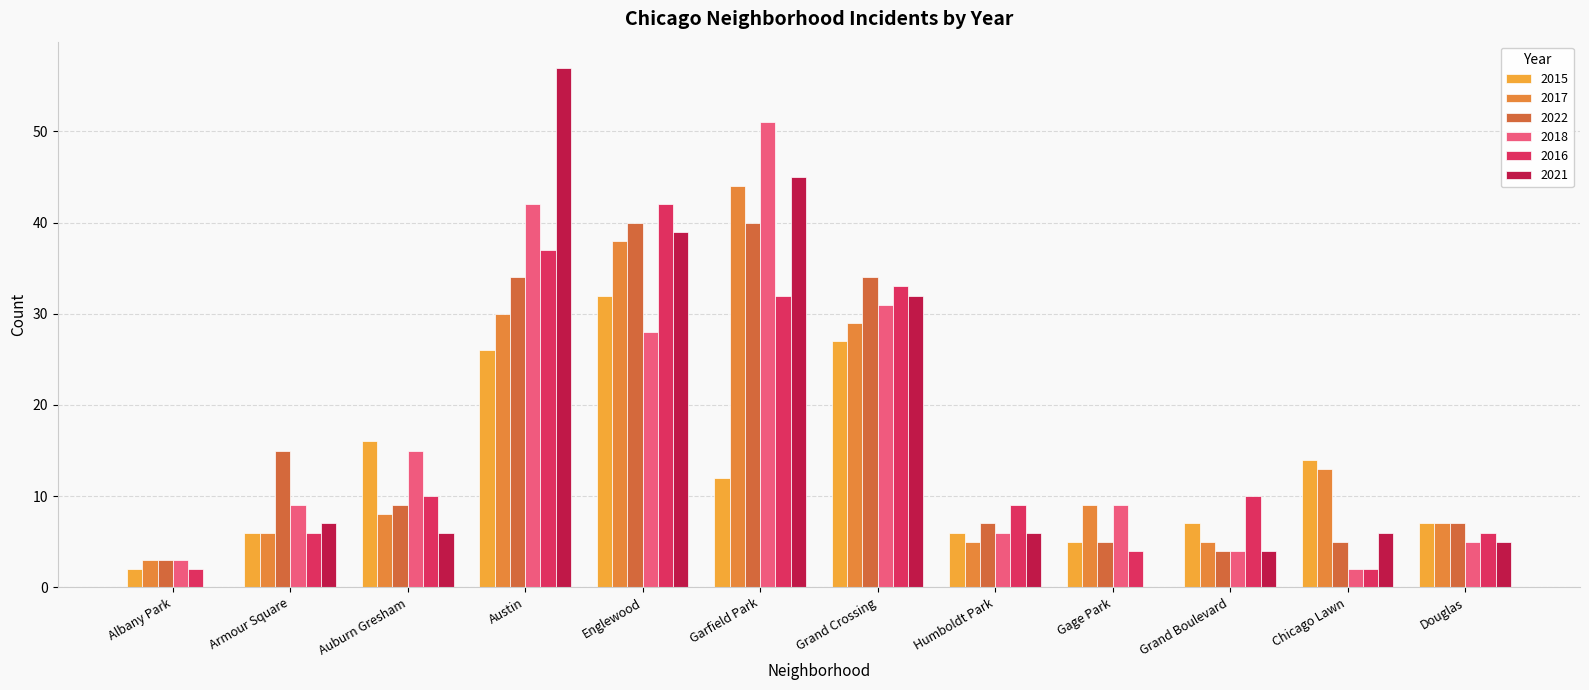

Is it true that 2016 equals 9 at Humboldt Park?

True